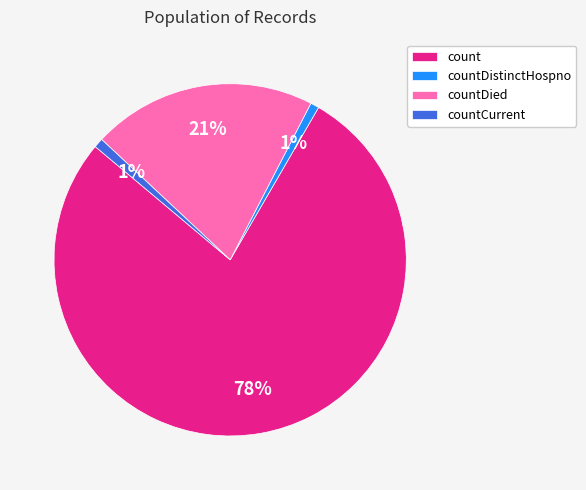

Between countDied and count, which is larger?

count